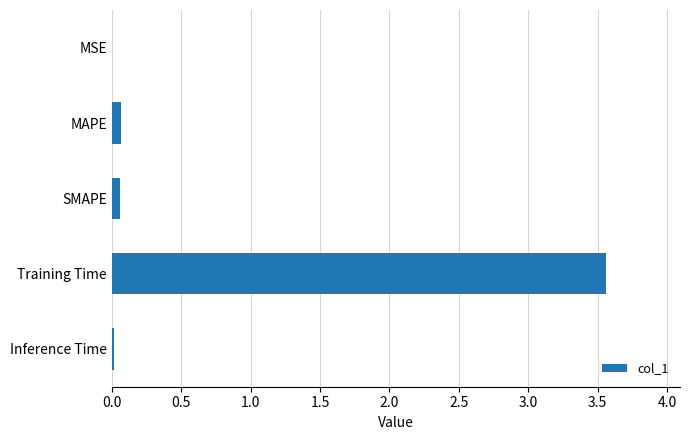

What is the sum of all values?

3.7